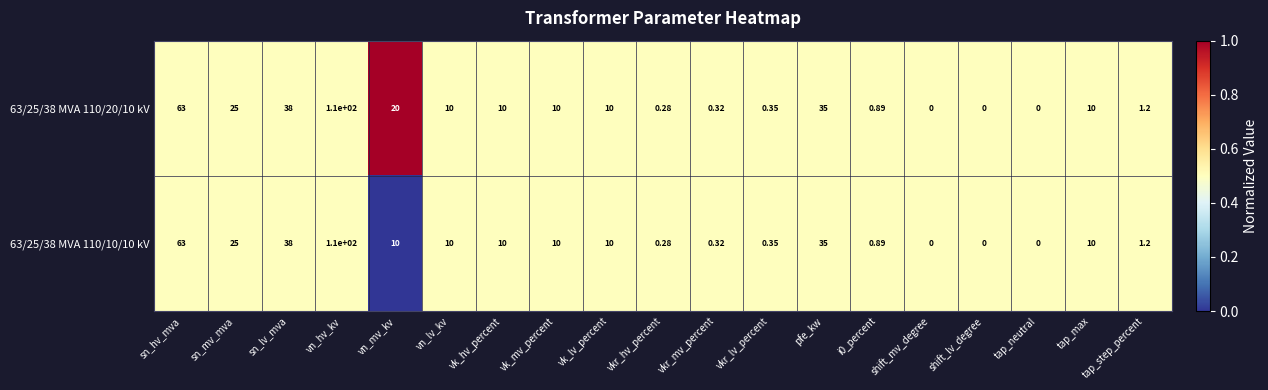

At which category is the sum across all series the highest?

vn_hv_kv